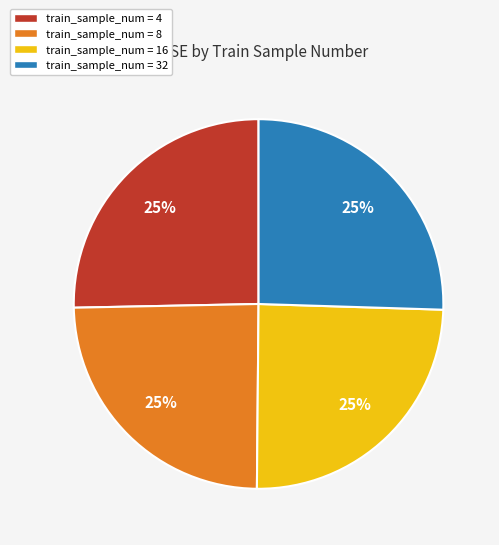

Is there a majority slice in this chart?

No